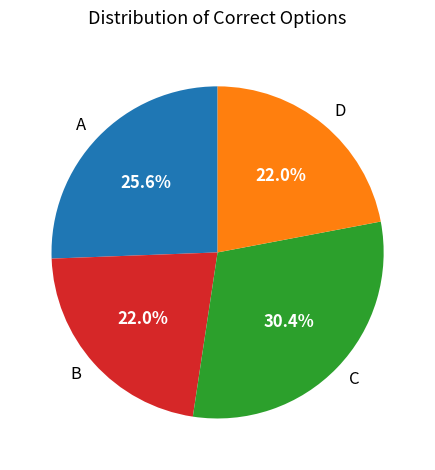

Does D account for over 50% of the chart?

No